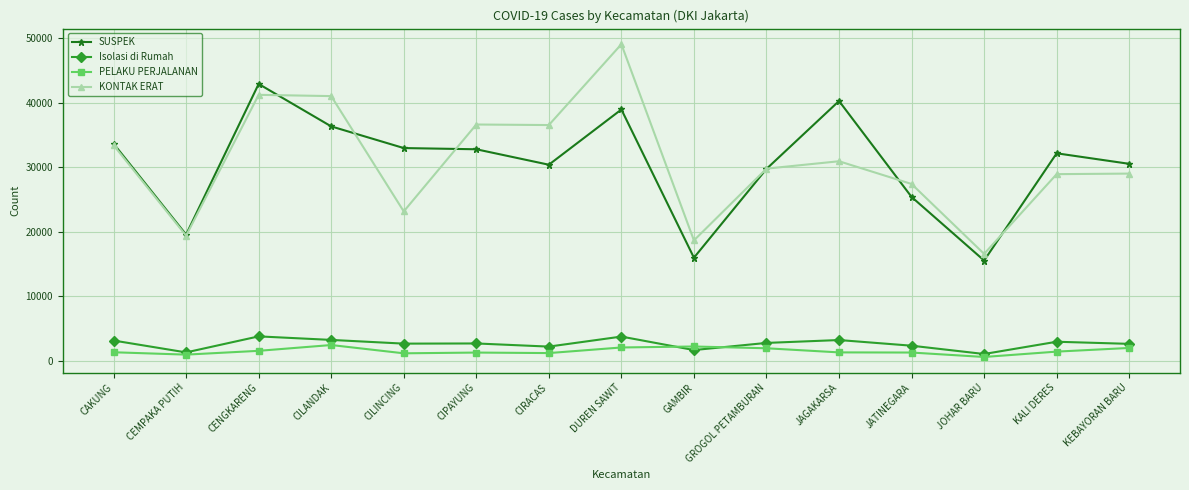

At which category does Isolasi di Rumah reach its first local valley?

CEMPAKA PUTIH